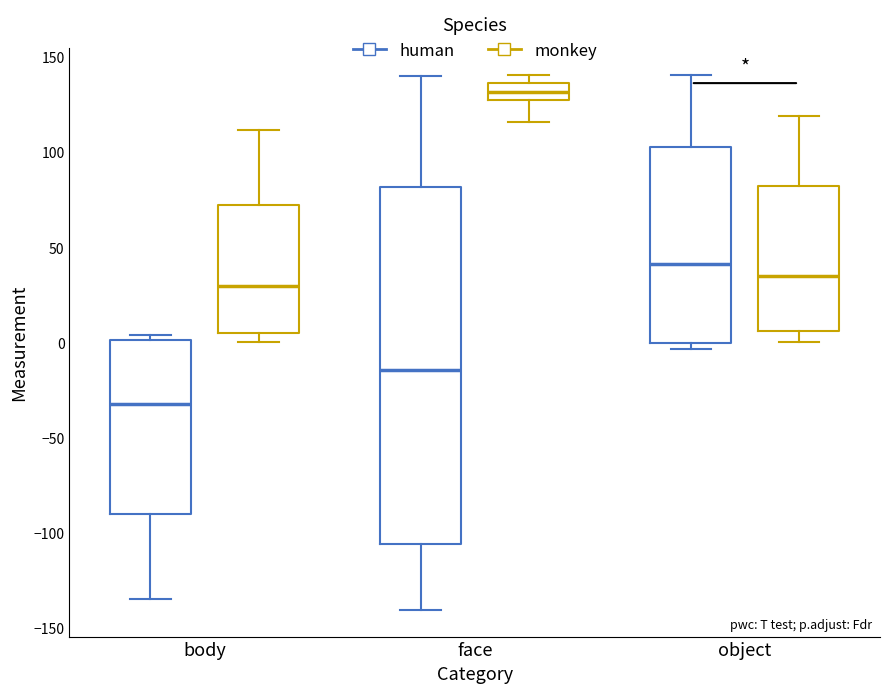

Reading left to right, read every box against the y-axis: the position of its median line, the range the box covers, and the ends of its whiskers. The values are not printed on the chart, so give them approximately, as read against the axis.

body (human): median -30, box -90 to 0, whiskers -135 to 5
body (monkey): median 30, box 5 to 70, whiskers 0 to 110
face (human): median -15, box -105 to 80, whiskers -140 to 140
face (monkey): median 130, box 125 to 135, whiskers 115 to 140
object (human): median 40, box 0 to 100, whiskers -5 to 140
object (monkey): median 35, box 5 to 80, whiskers 0 to 120